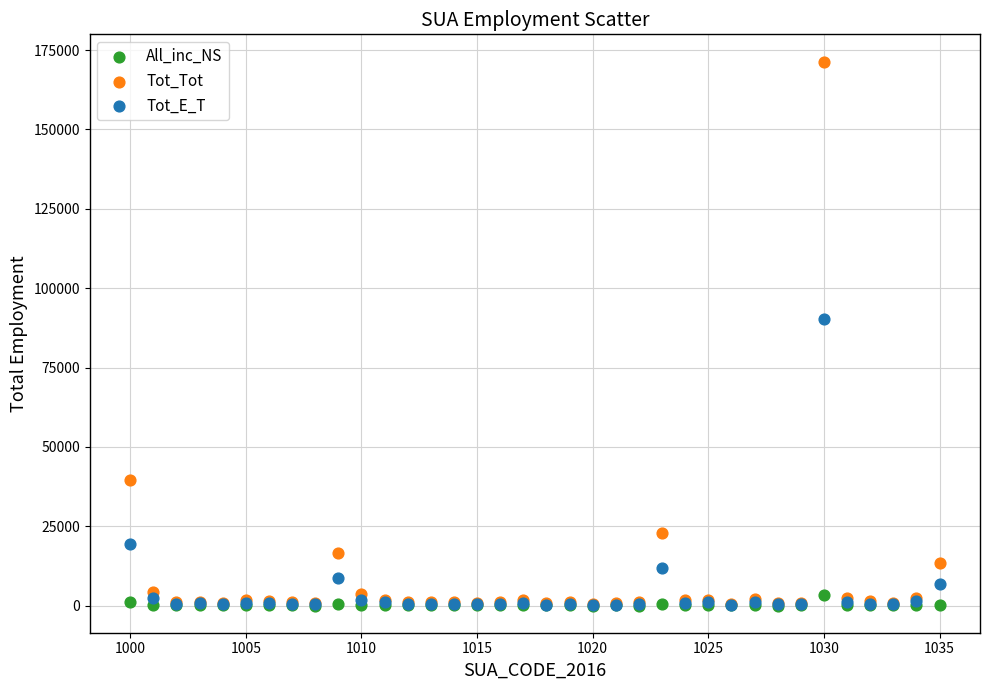

Which series has the largest Y range (max minus min)?

Tot_Tot